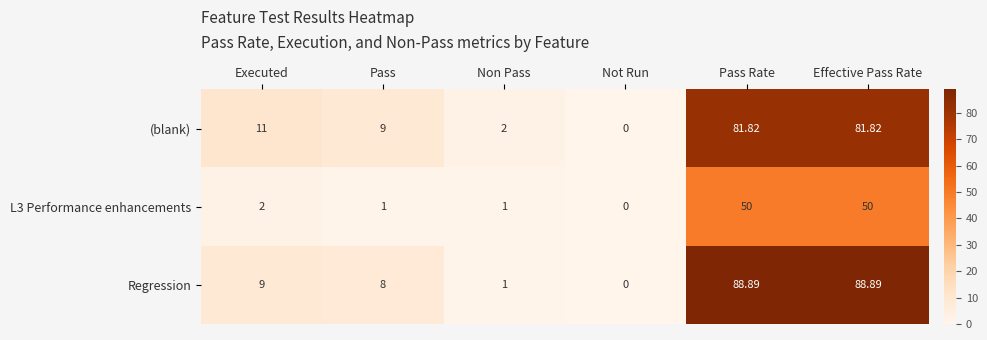

Which category has the lowest value in the Regression series?

Not Run